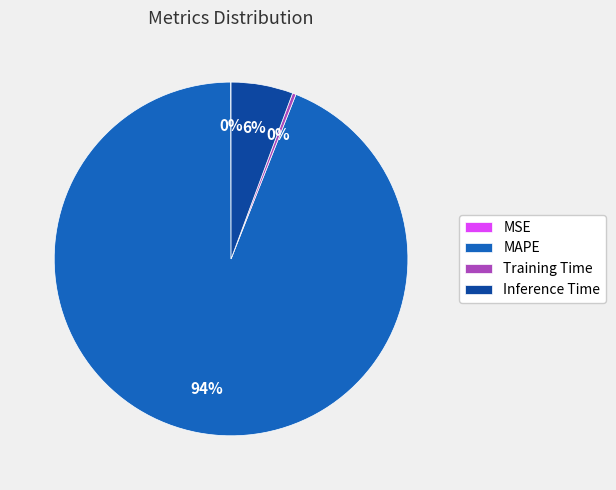

Which slice is the largest?

MAPE